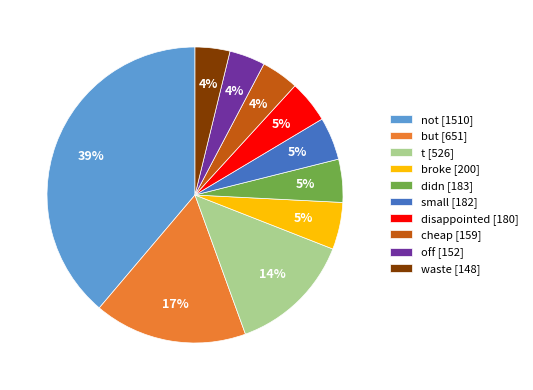

To the nearest percent, what is the average slice percentage?

10%